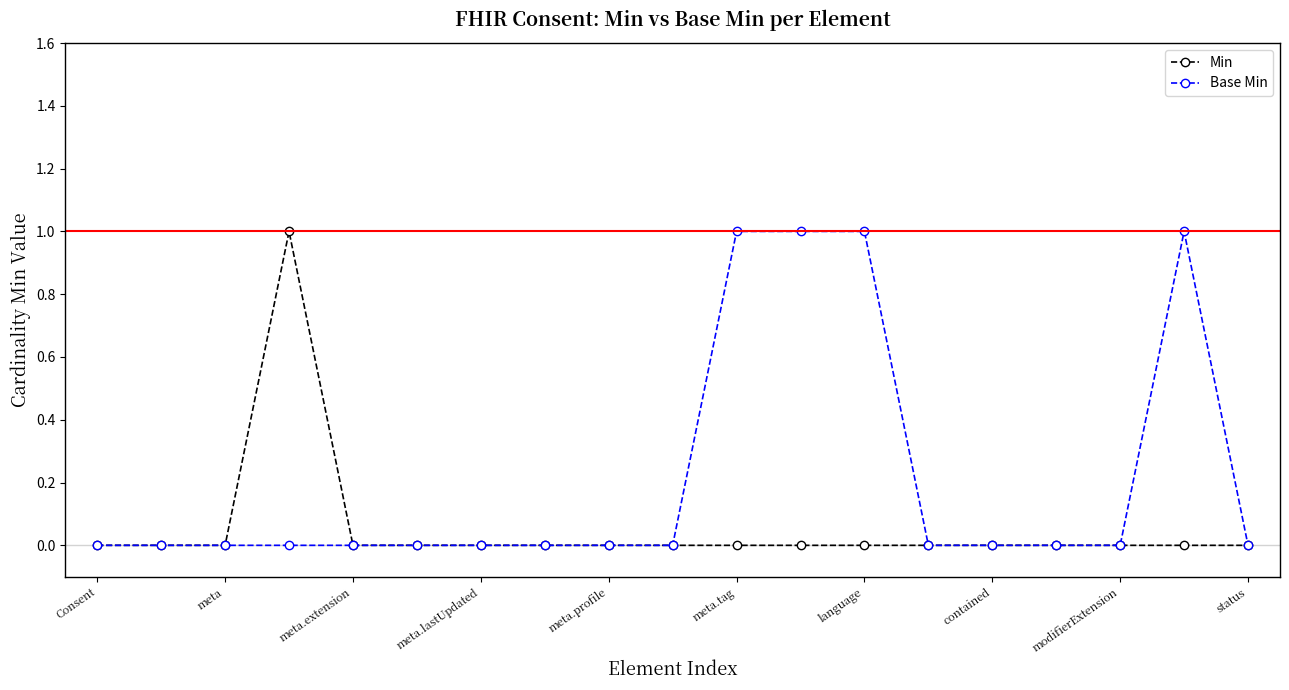

Which series has the largest total across all categories?

Base Min